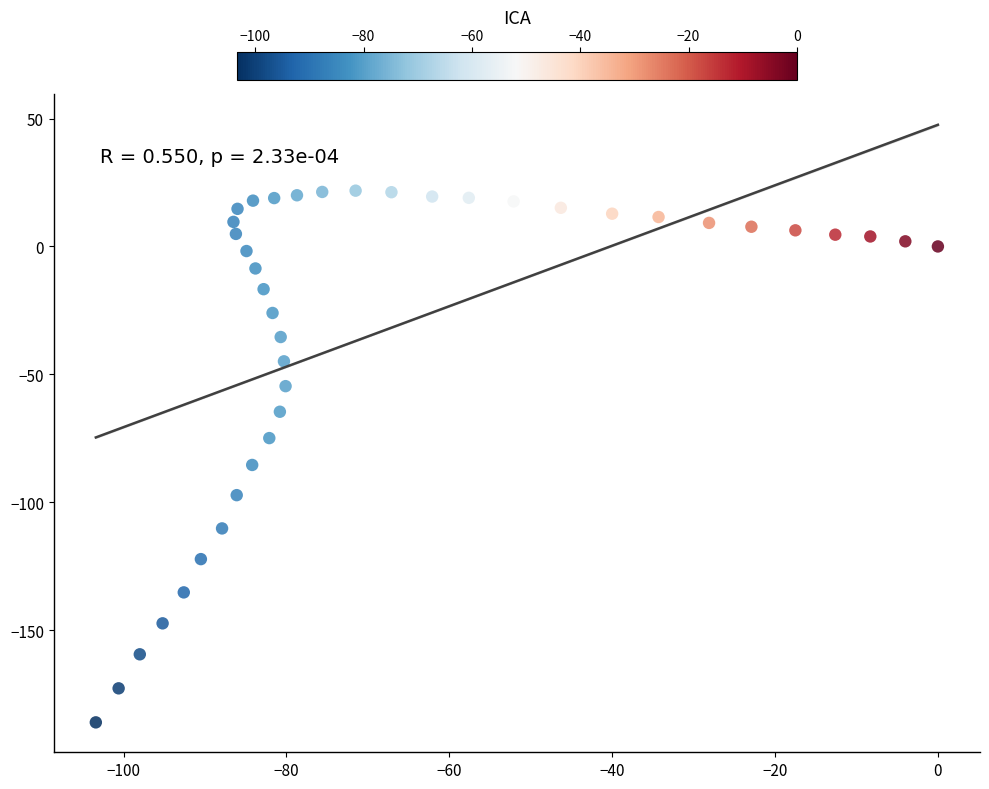

What is the range of Y values (max minus min)?

207.8